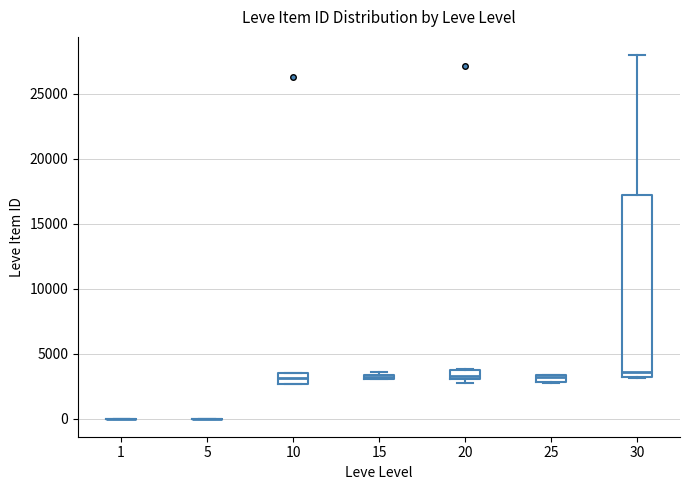

Comparing the boxes themselves (not the whiskers), which one is the tallest?

30